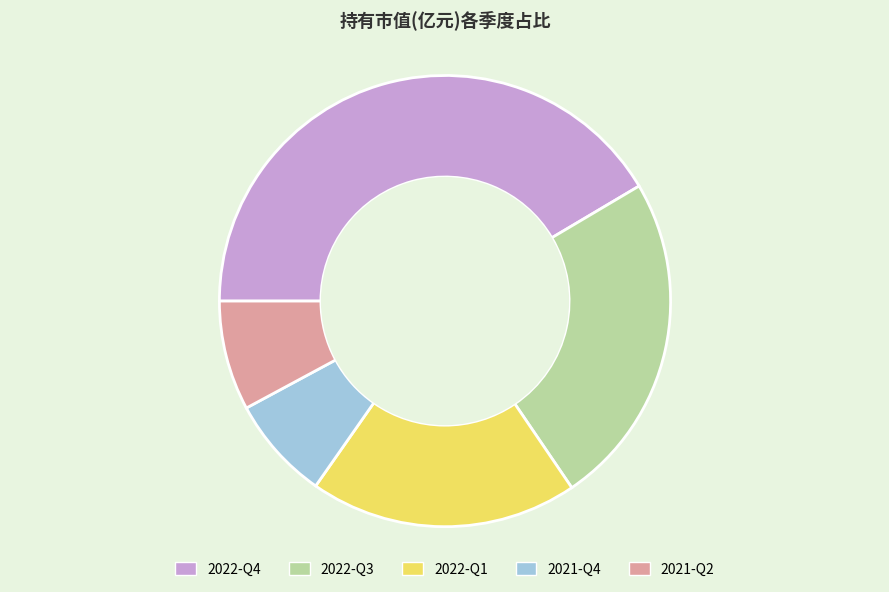

Between 2022-Q4 and 2021-Q2, which is larger?

2022-Q4